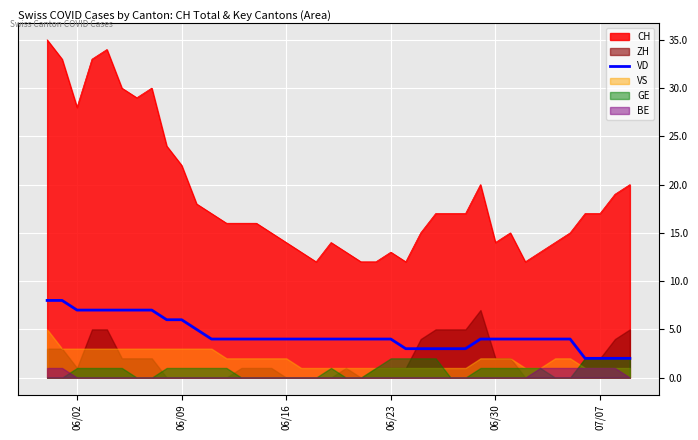

True or false: VD and CH cross at least once.

False